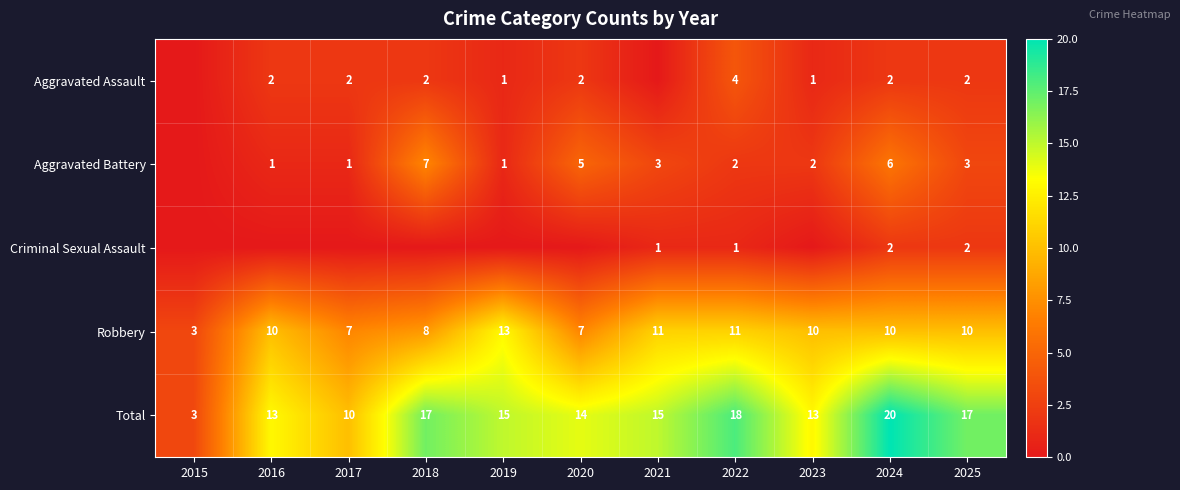

Is it true that Aggravated Assault equals 4 at 2022?

True